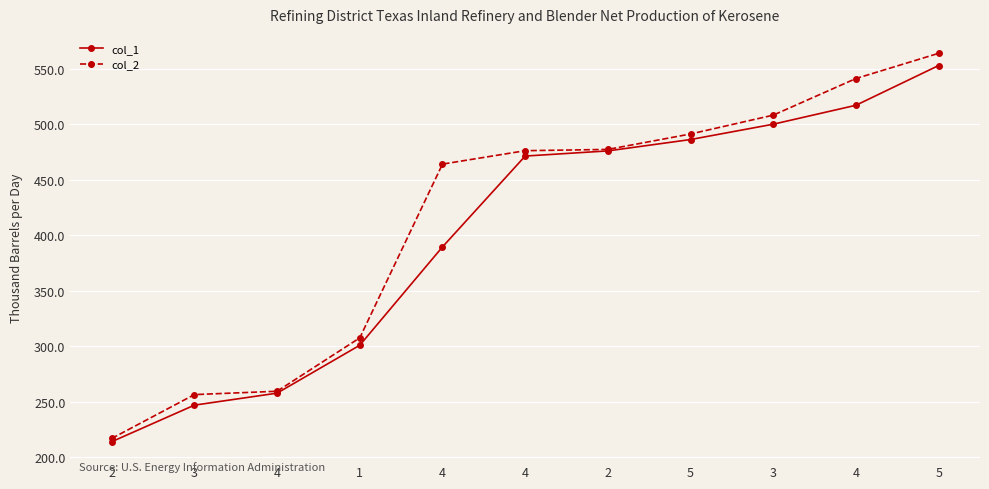

How many series are shown in this chart?

2